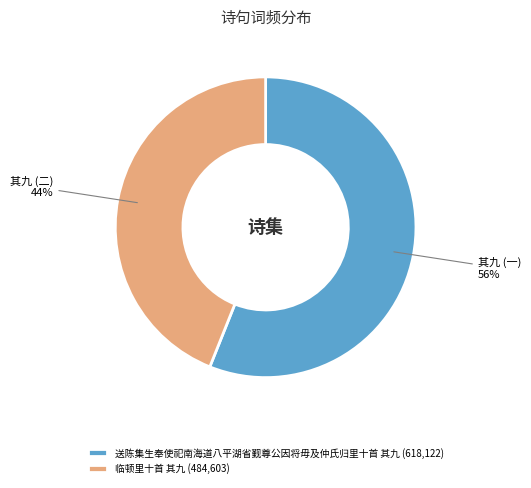

What is the smallest slice in the pie chart?

临顿里十首 其九